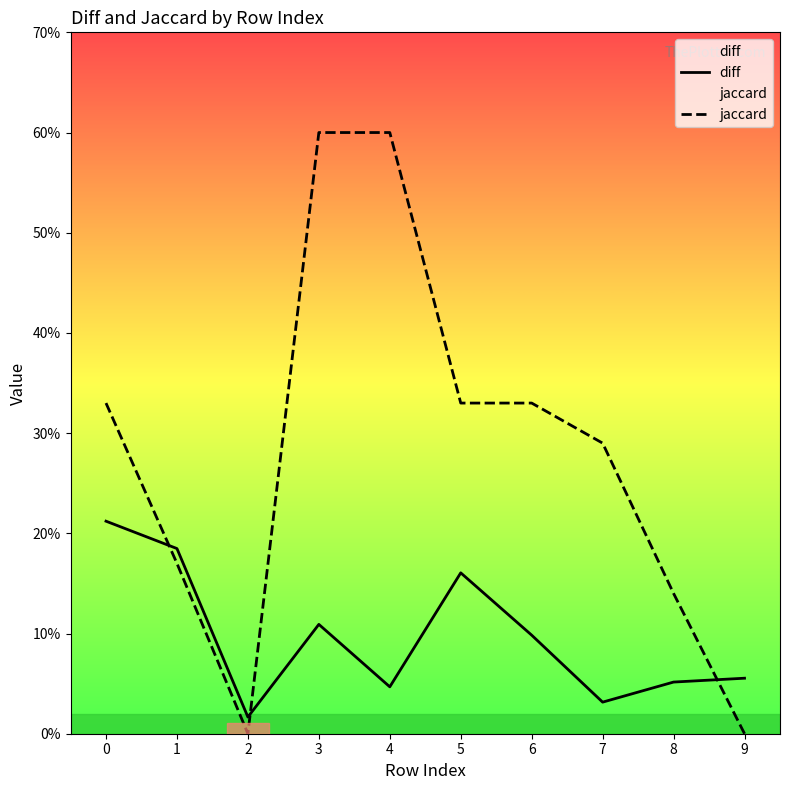

Is the value of jaccard at 8 greater than the value of diff at 7?

Yes